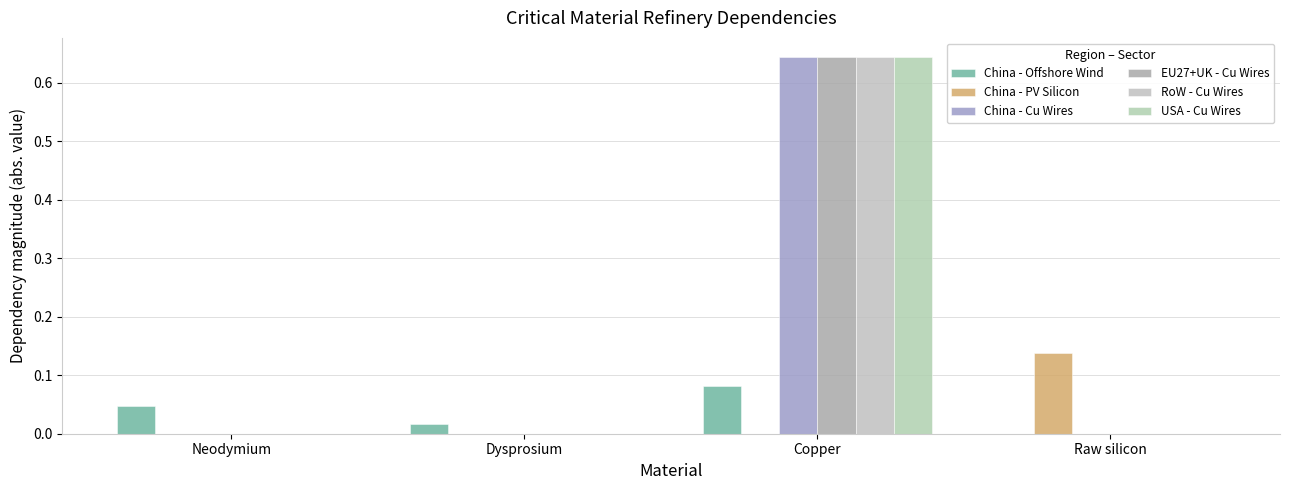

How many groups of bars are there?

4